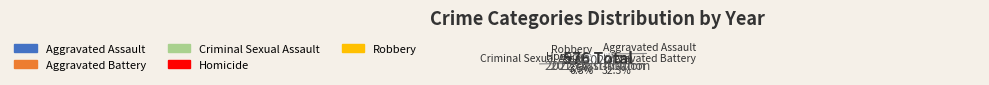

To the nearest percent, what is the difference between the 2 and values_2015 slice percentages?

26%